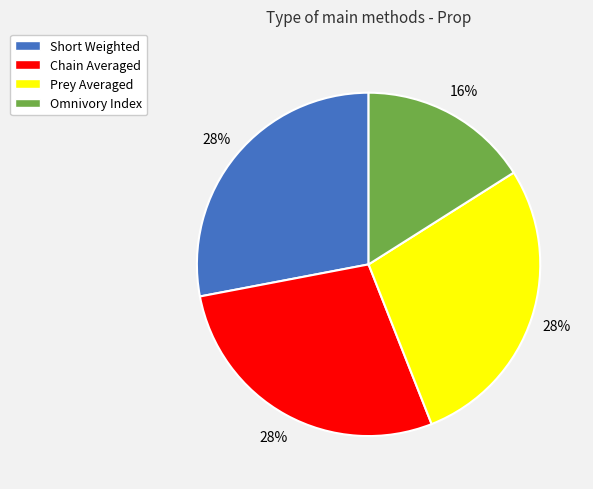

Is the sum of Short Weighted and Prey Averaged greater than half?

Yes